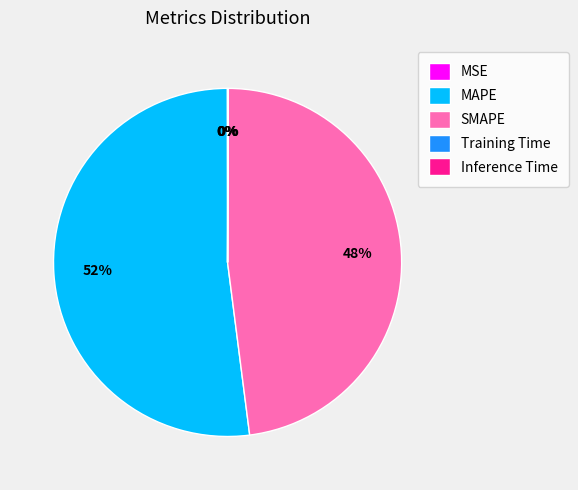

Does any single category account for the majority?

Yes